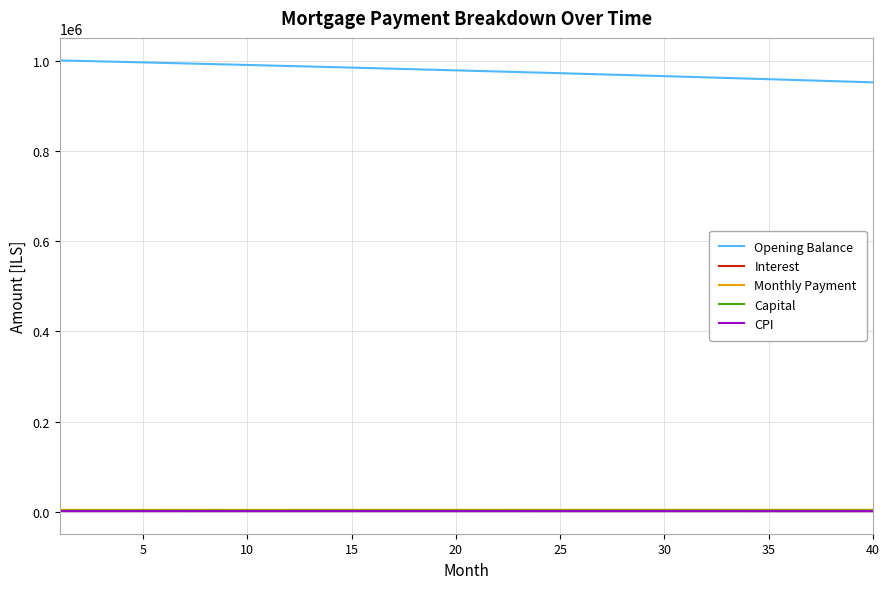

What is the maximum value for Opening Balance?

1001250.0